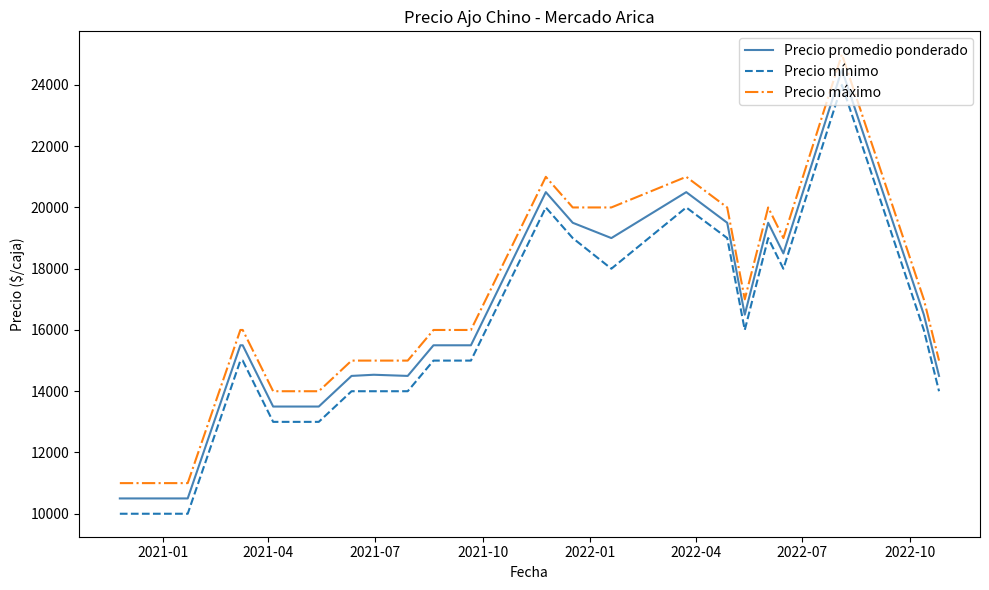

Is this an area chart (filled region under the line)?

No